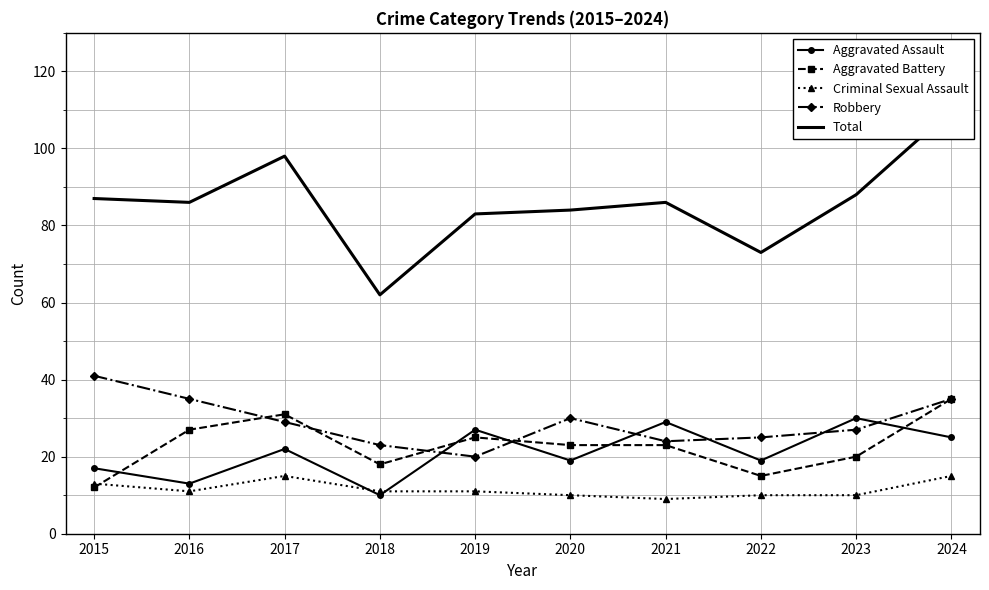

At which label is Aggravated Assault closest to 20?

2020